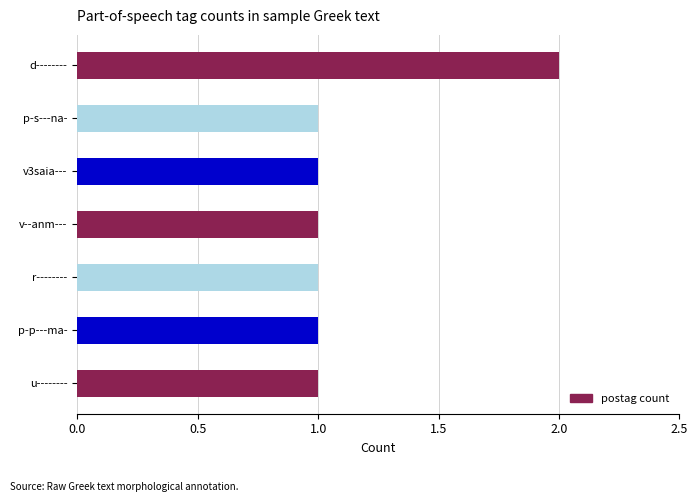

How many data points does each series have?

7